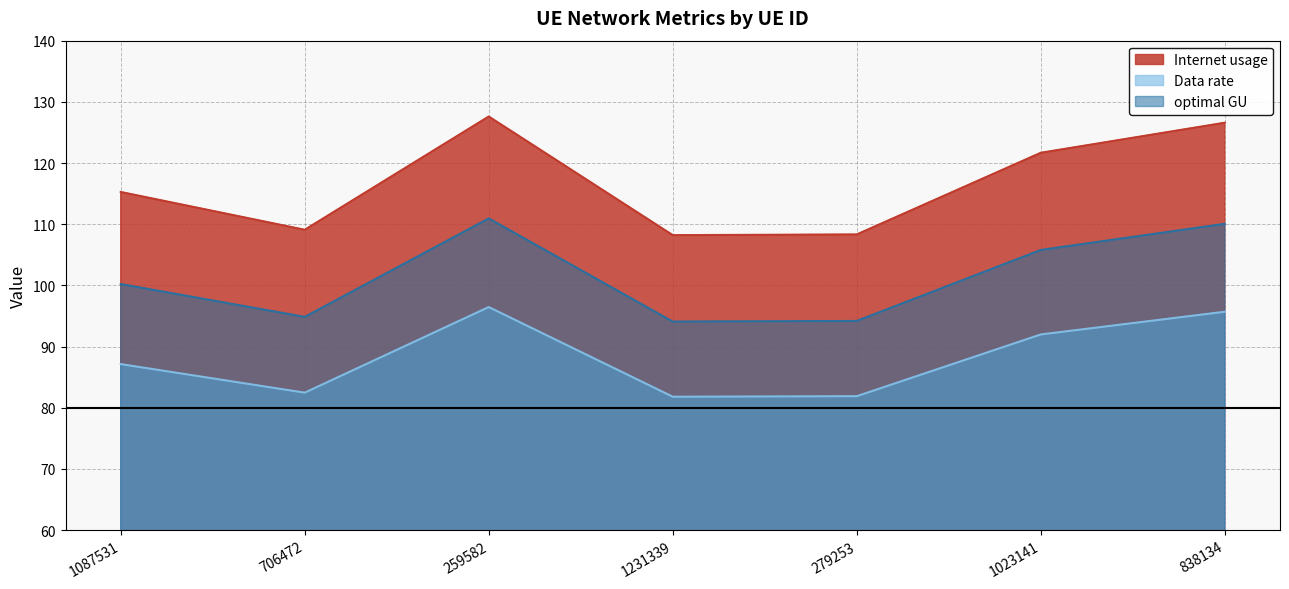

At 1231339, list the series in order from smallest to largest.

Data rate, optimal GU, Internet usage